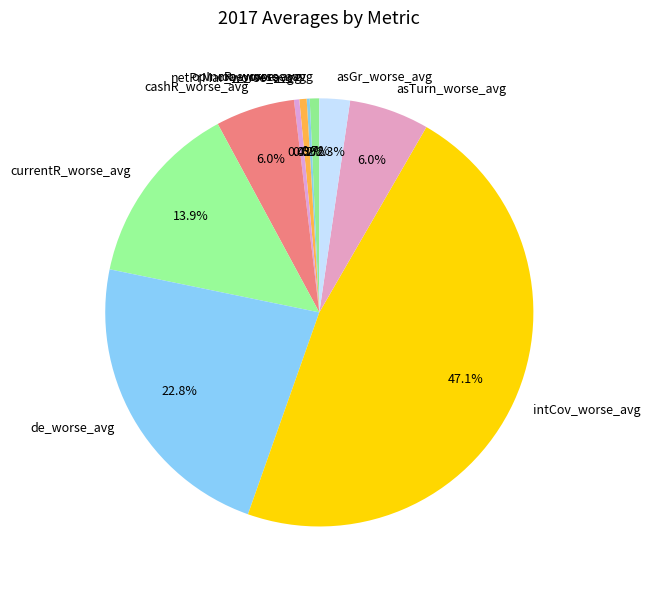

Does any single category account for the majority?

No